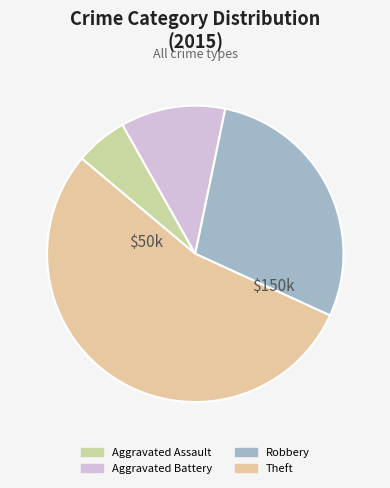

True or false: Aggravated Battery accounts for 11% of the total.

True